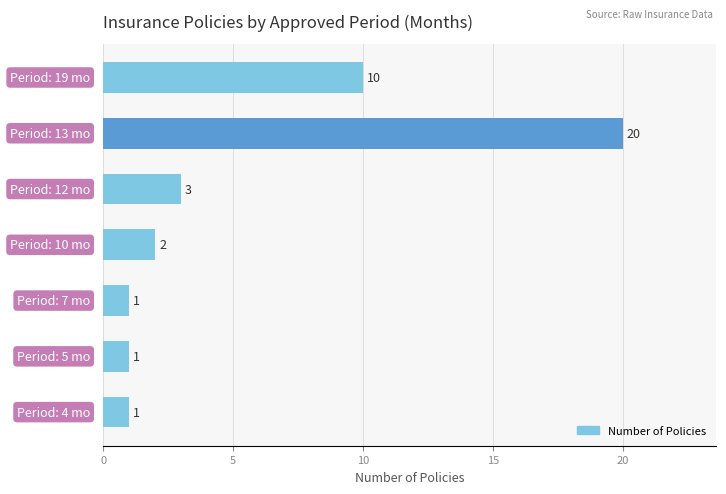

What is the sum of all values?

38